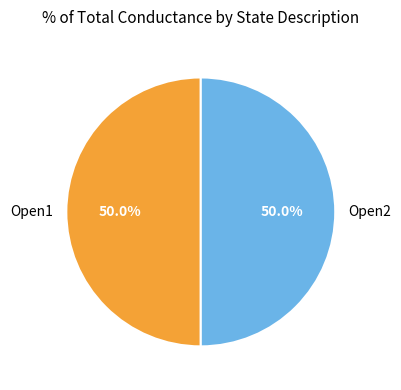

Is it true that Open1 is 50% of the pie?

True